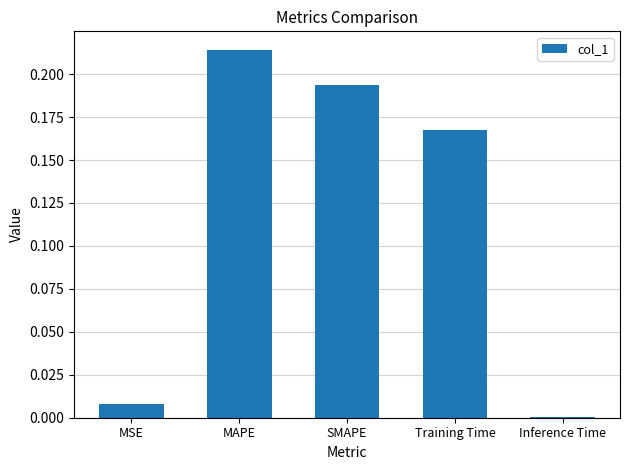

Which label corresponds to the largest value in the chart?

MAPE